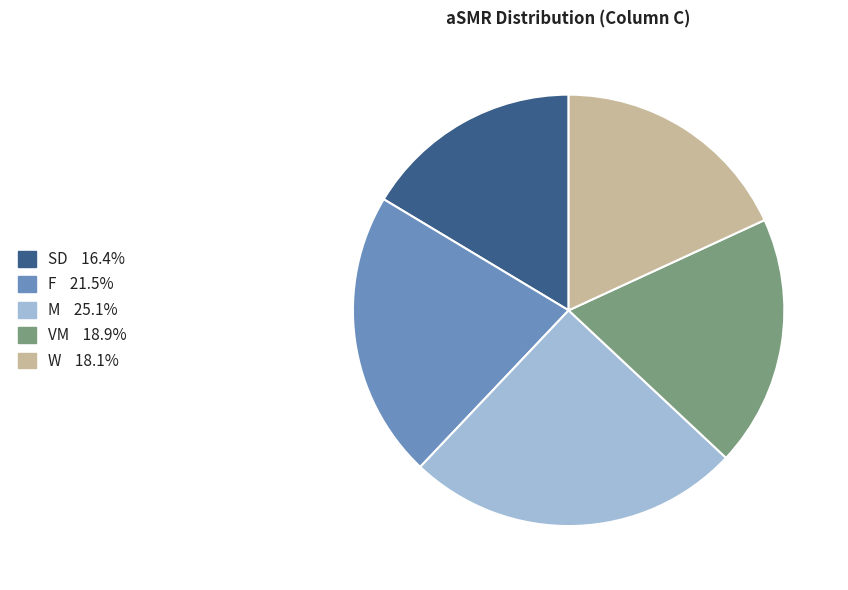

Does any single category account for the majority?

No